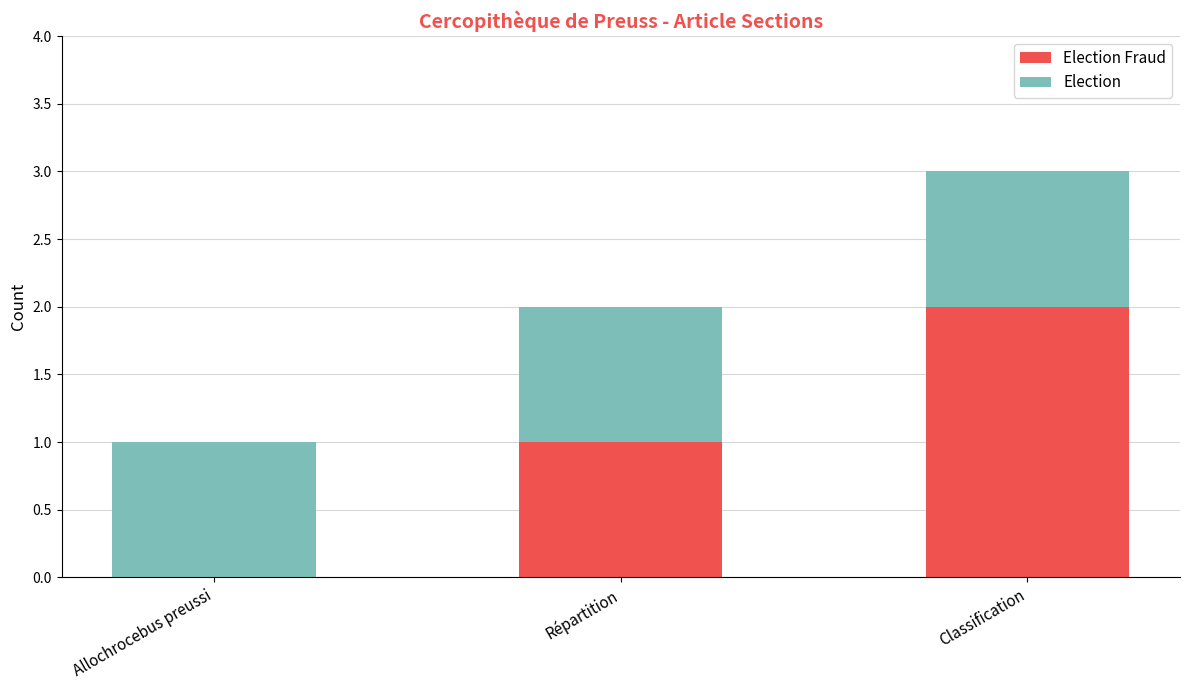

At which category is the sum across all series the highest?

Classification